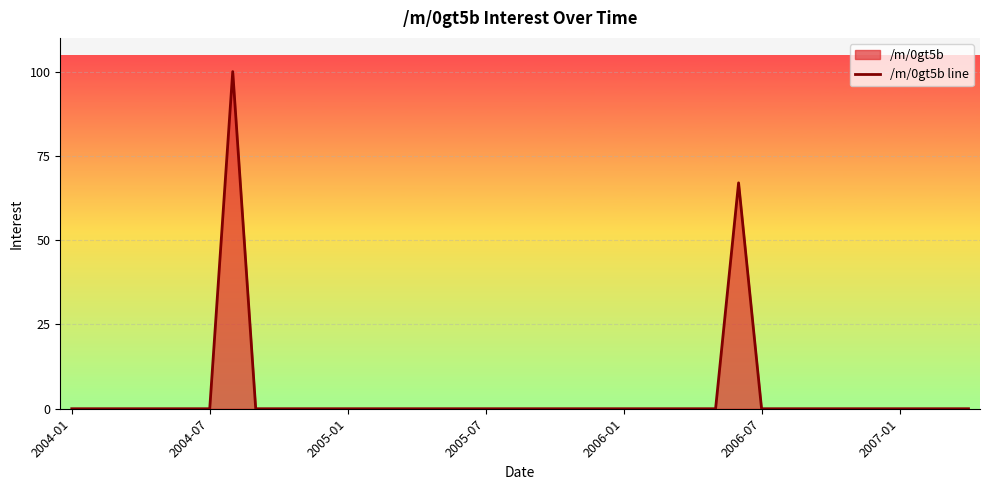

What position from the right is 11?

29